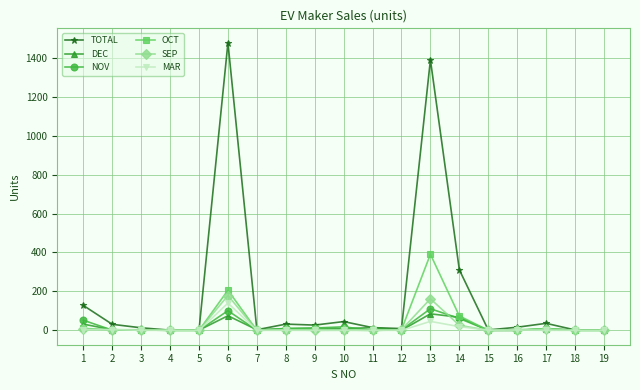

Which series has the largest total across all categories?

TOTAL